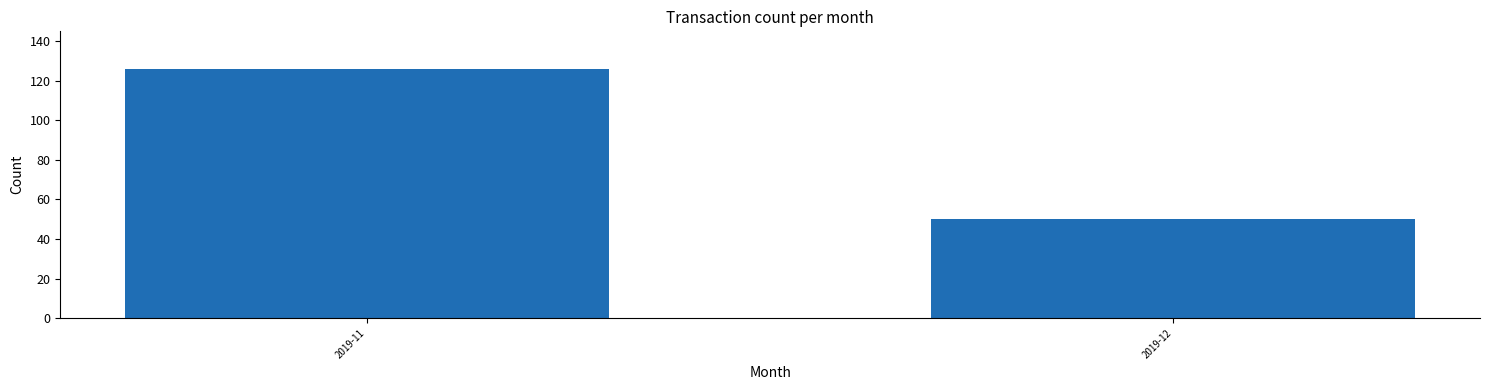

Approximately how many times larger is the value at 2019-11 compared to 2019-12?

2.5